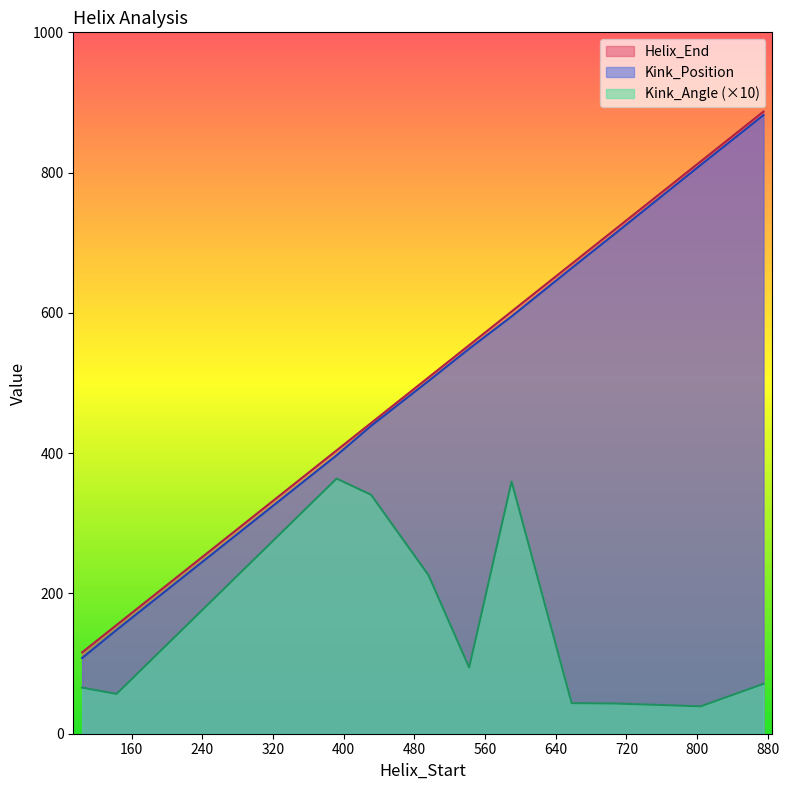

What value does the Kink_Angle series have at 590?

359.6